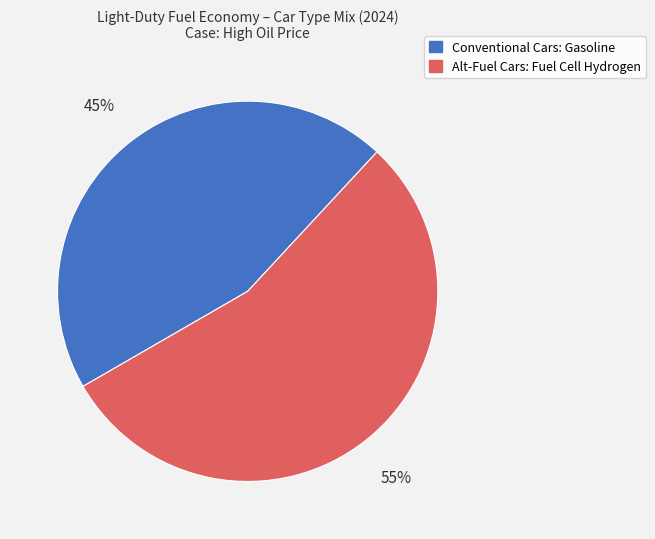

To the nearest percent, what is the average slice percentage?

50%